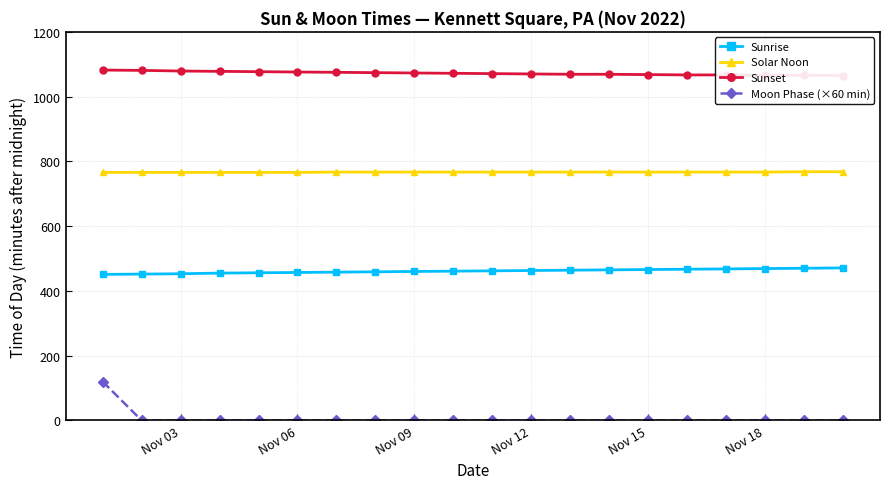

True or false: Moon Phase (×60 min) and Solar Noon intersect in this chart.

False